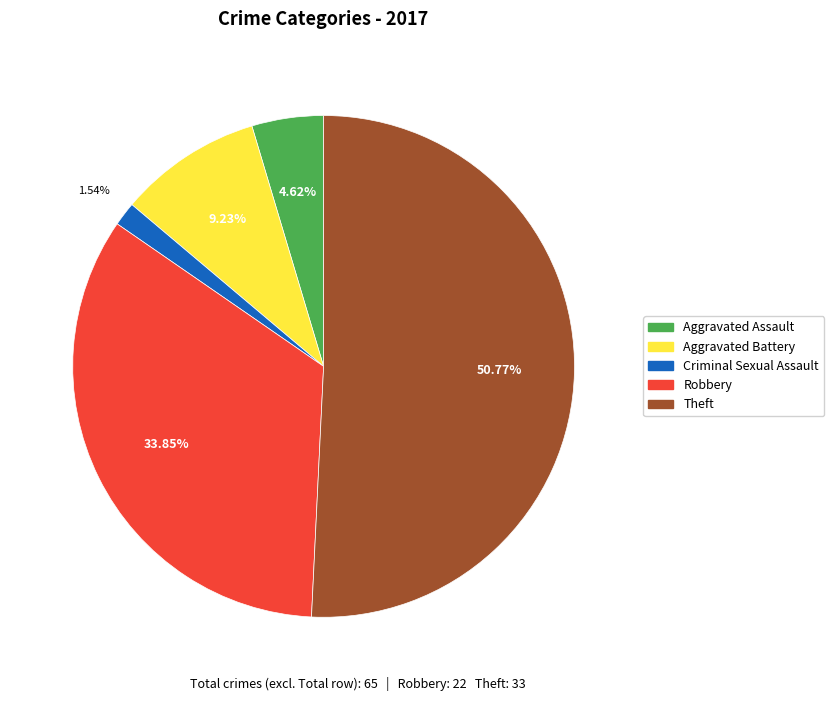

Does any single category account for the majority?

Yes